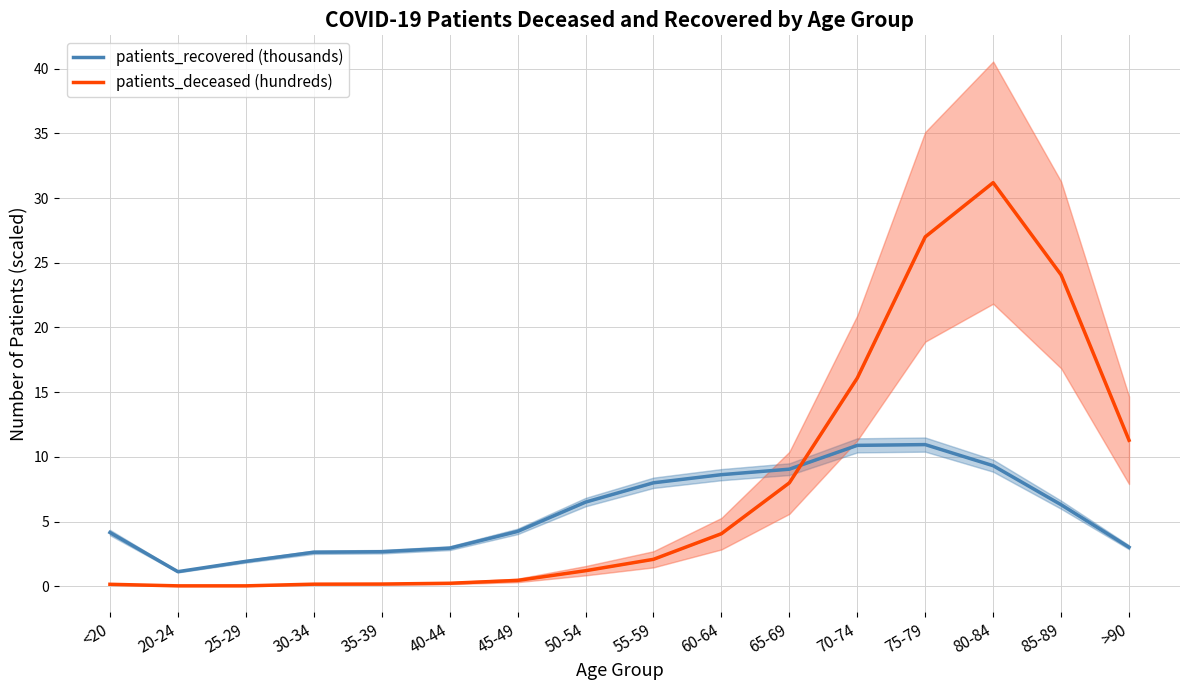

What is the label of the 6th point from the right?

65-69